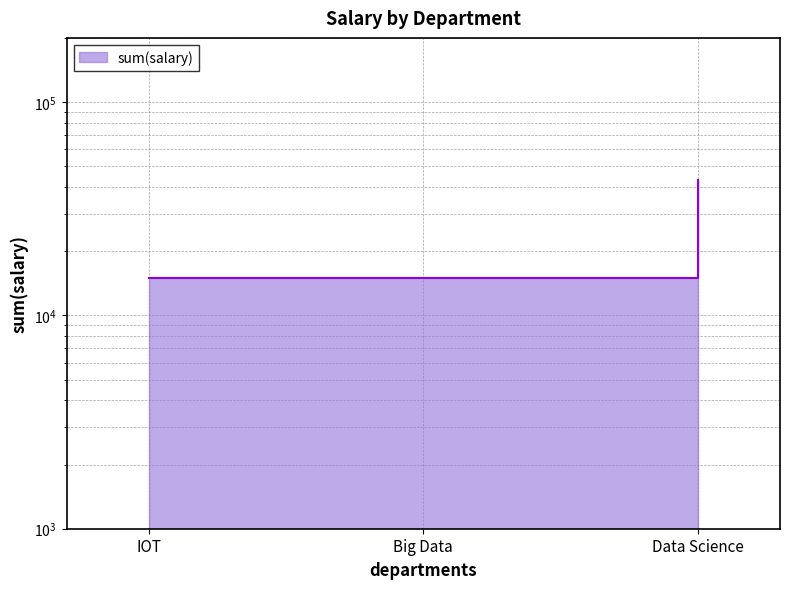

List the labels in order of value, largest first.

Data Science, IOT, Big Data